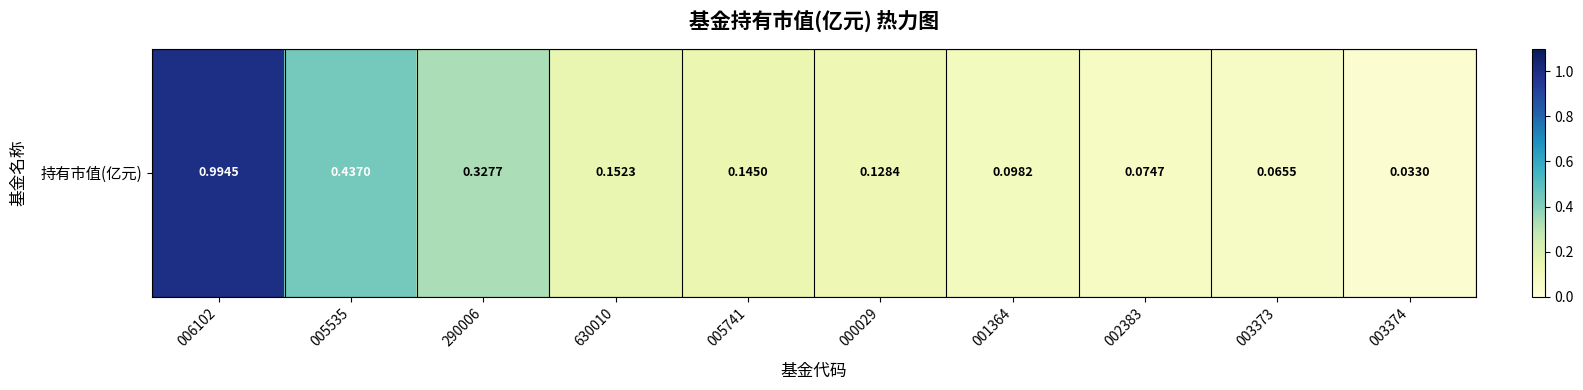

What is the difference between the maximum and minimum values?

1.0